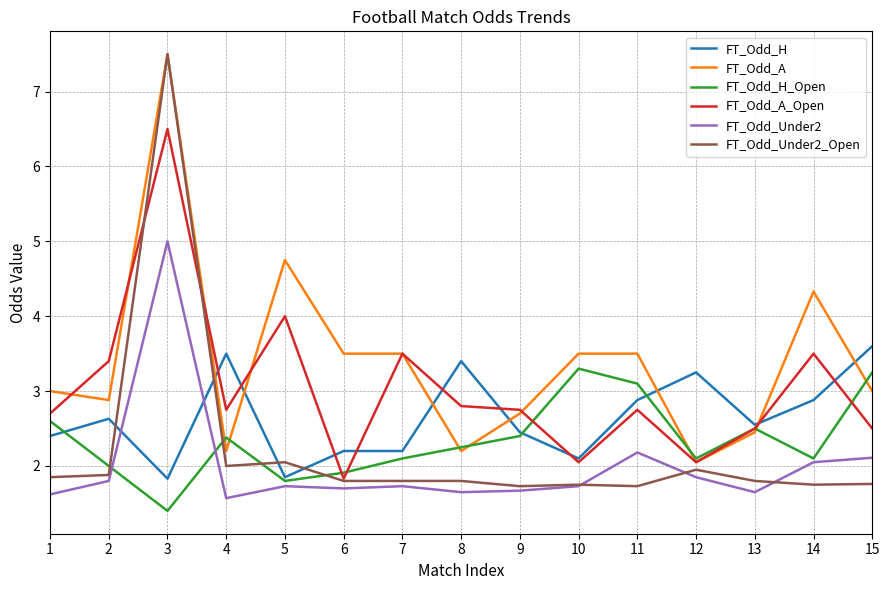

At which label is FT_Odd_A_Open closest to 4?

5